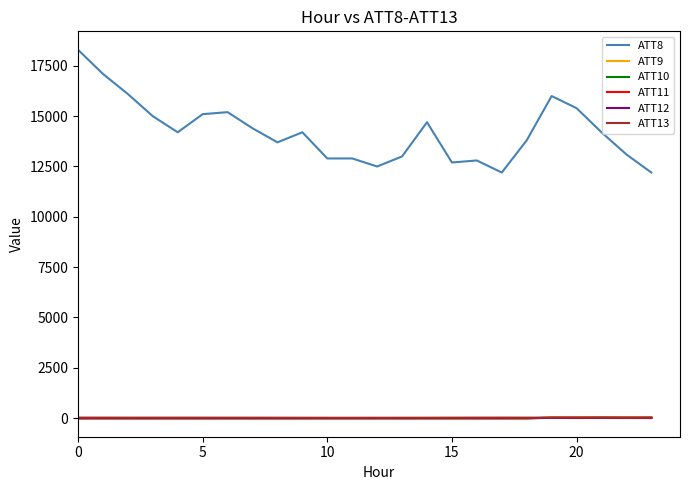

How many distinct data groups are displayed?

6